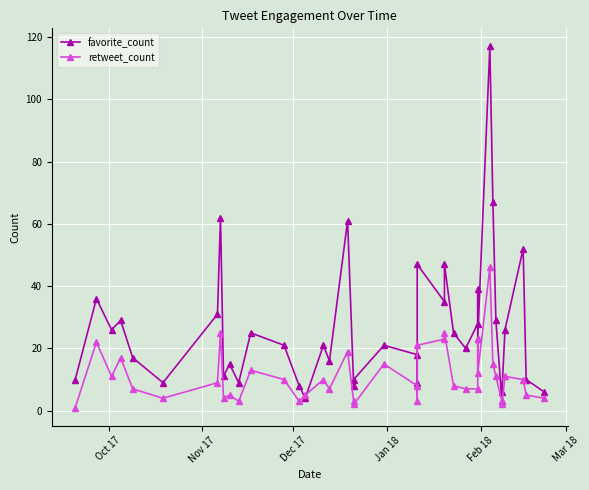

What is the value of the retweet_count point at the 3rd from the left?

11